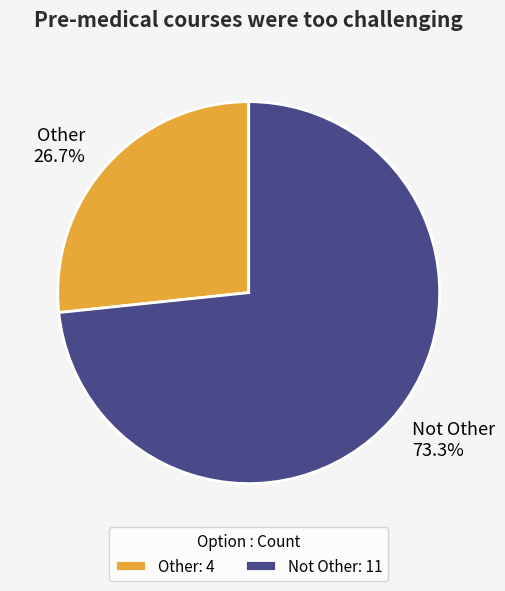

What percentage is the Other slice, to the nearest percent?

27%